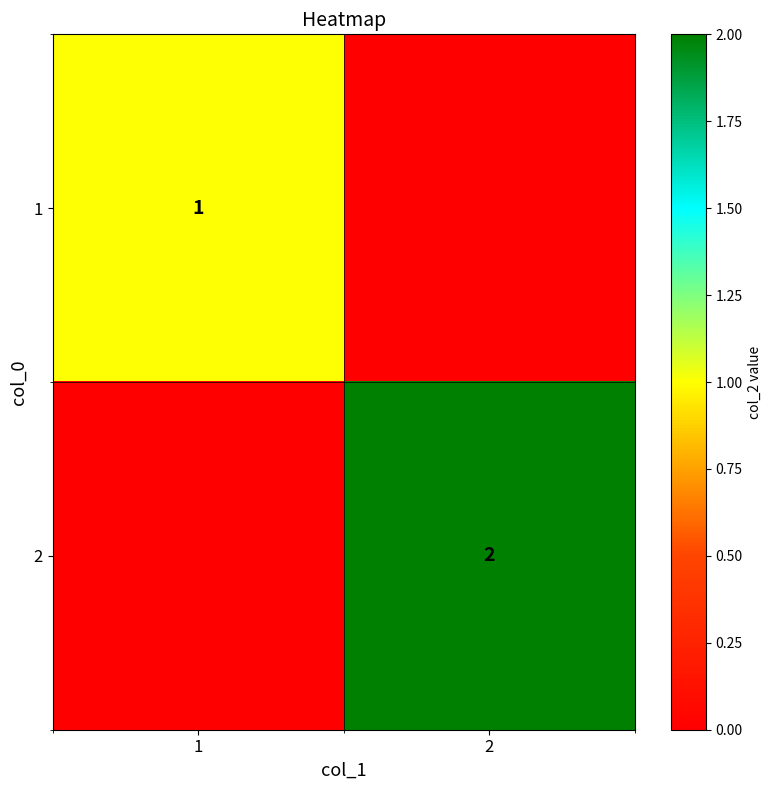

True or false: 2 has a value of 1 at 2.

False